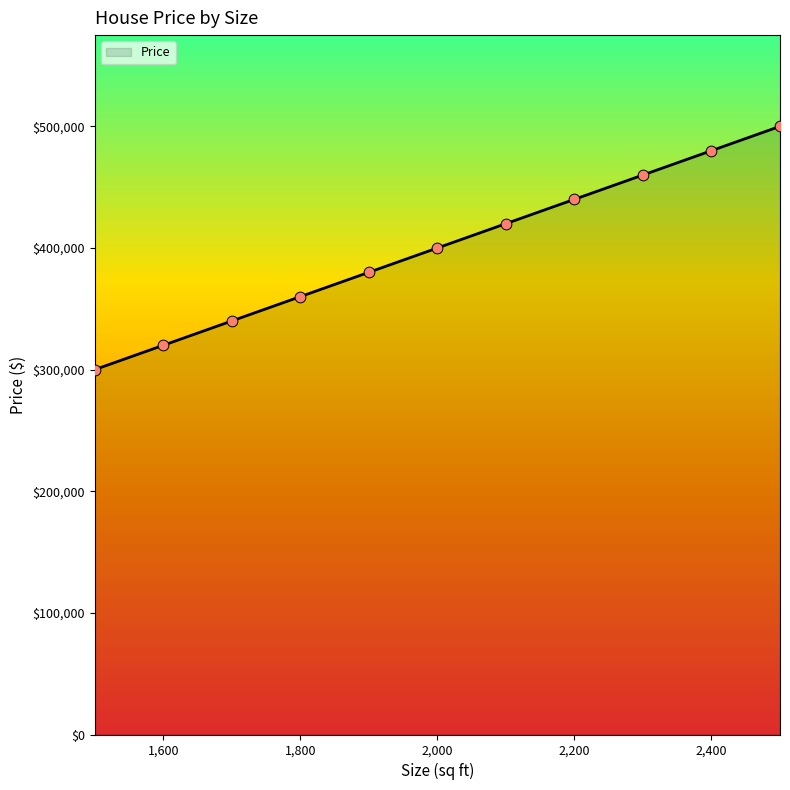

What is the difference between the maximum and minimum values?

200000